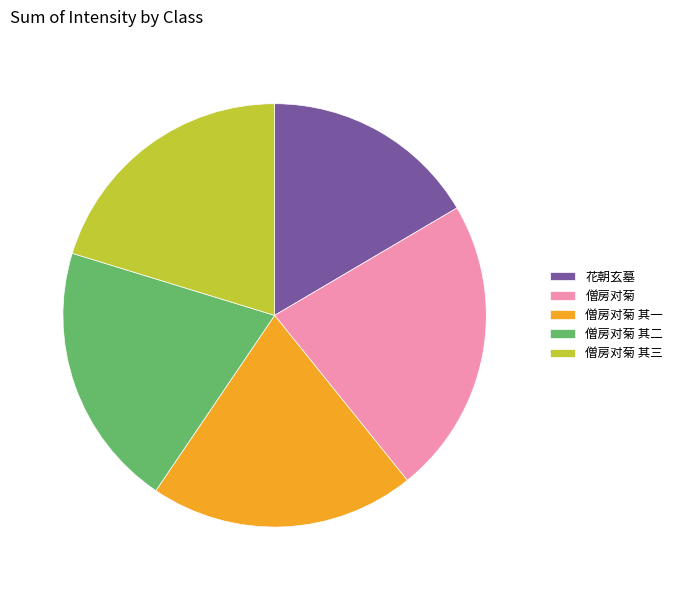

Is the sum of 僧房对菊 其一 and 僧房对菊 其三 greater than half?

No